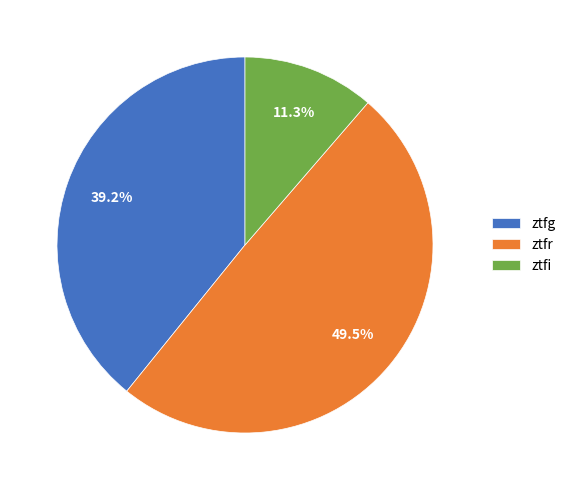

Between ztfi and ztfr, which is larger?

ztfr